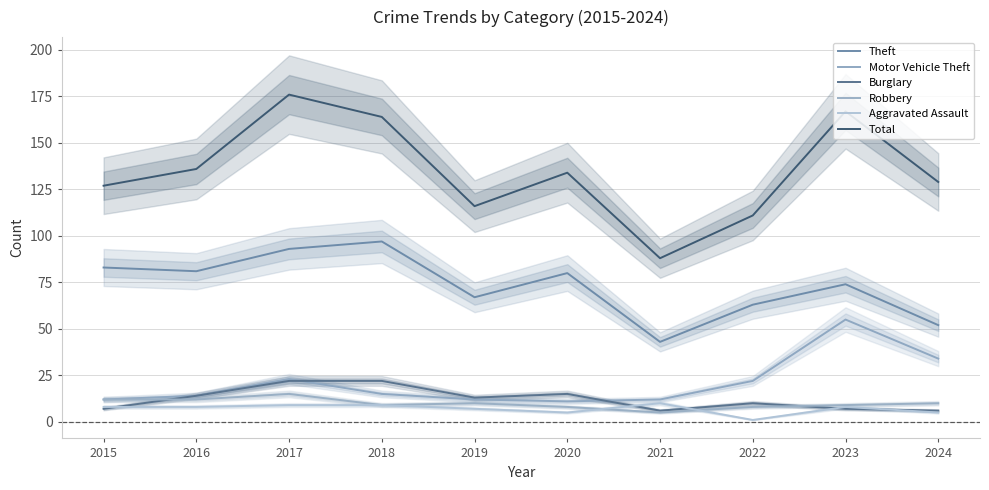

What is the sum of the Burglary values at 2024 and 2017?

28